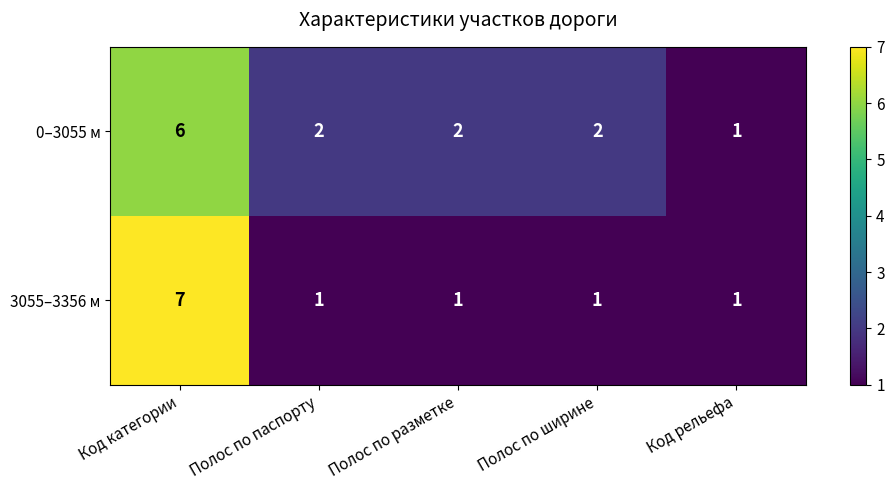

At how many categories does at least one series exceed 3?

1